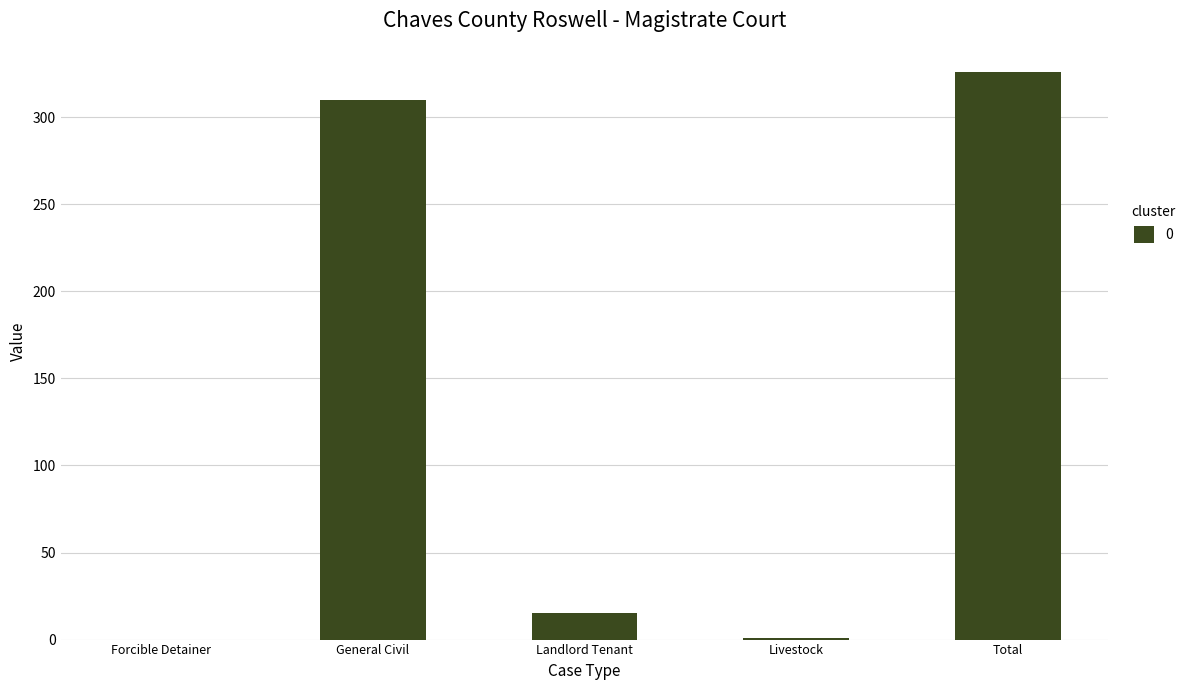

True or false: the data shows 326 at Total.

True